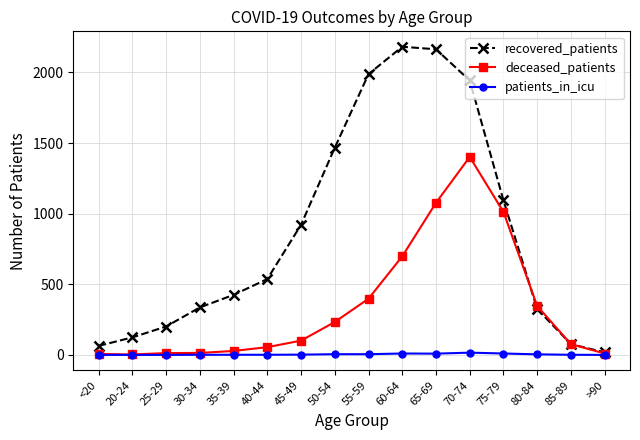

The deceased_patients series shows 10 at >90. True or false?

True